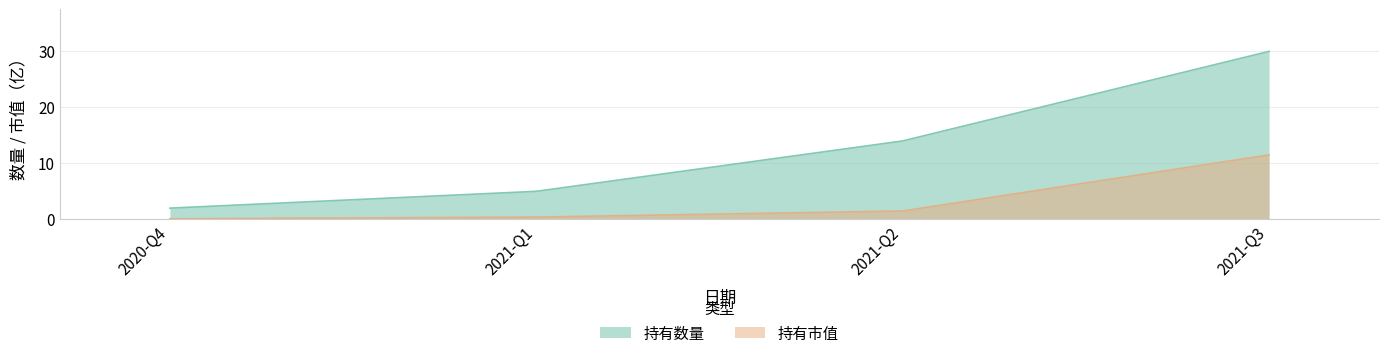

How many data points in 持有数量 are above 14?

1